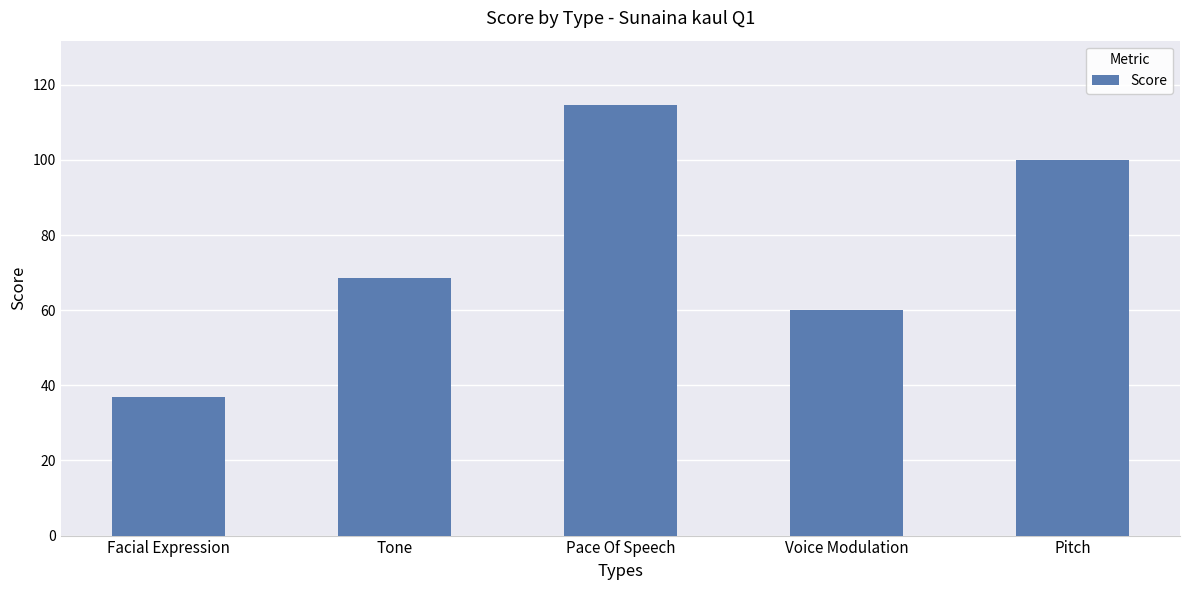

At which label does the data first exceed 68?

Tone